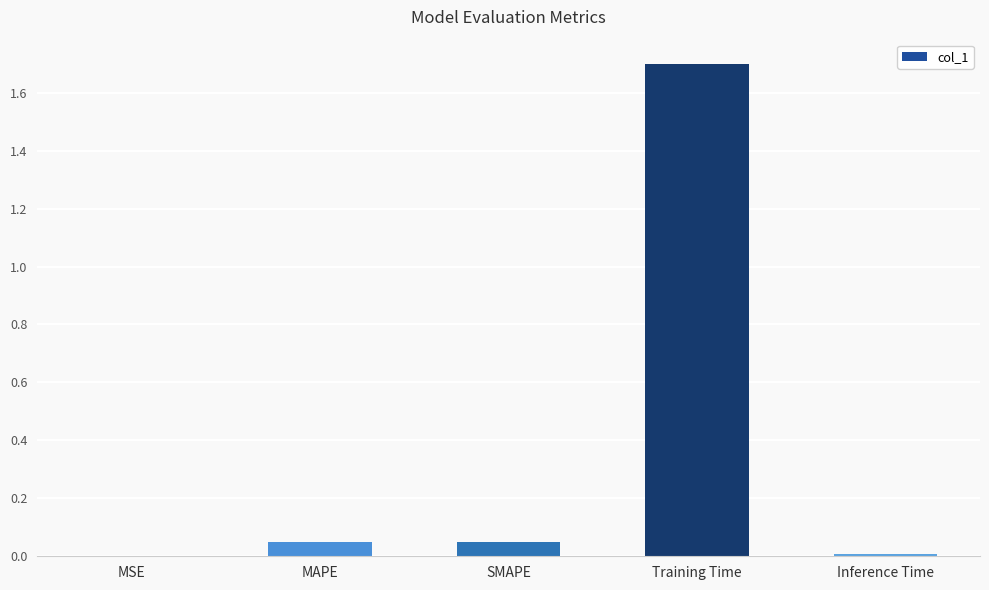

At which category does the chart reach its peak across all series?

Training Time